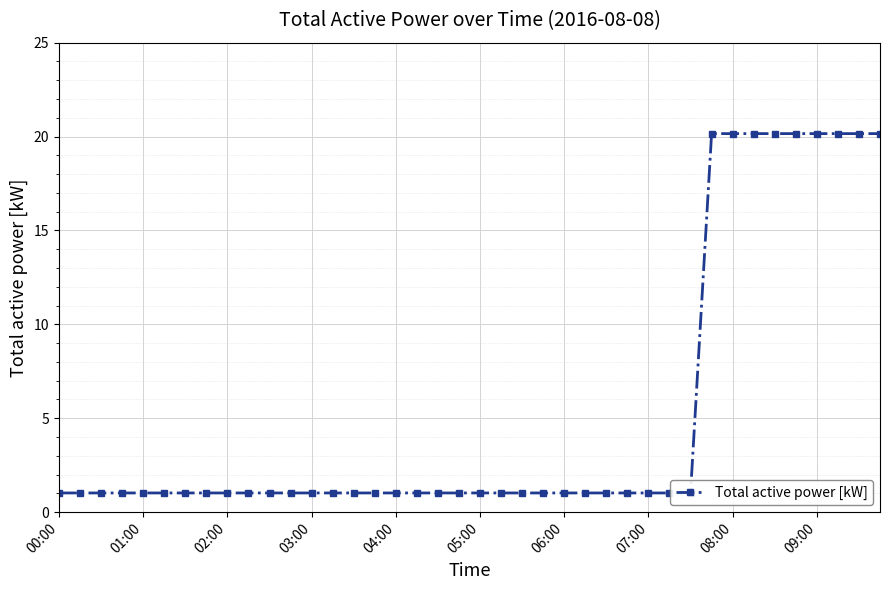

How many lines are shown in the chart?

1